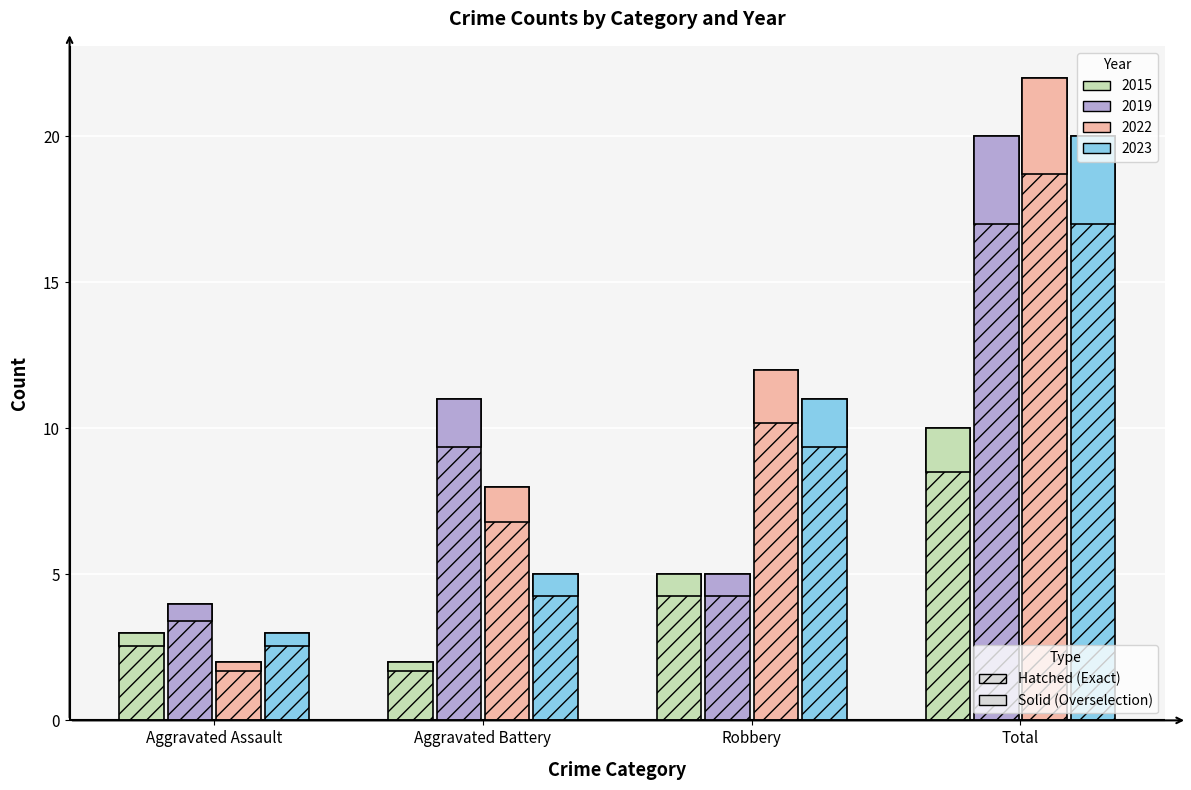

Reading left to right, list all the values displayed in this chart.

2015: Aggravated Assault=3	Aggravated Battery=2	Robbery=5	Total=10
2019: Aggravated Assault=4	Aggravated Battery=11	Robbery=5	Total=20
2022: Aggravated Assault=2	Aggravated Battery=8	Robbery=12	Total=22
2023: Aggravated Assault=3	Aggravated Battery=5	Robbery=11	Total=20